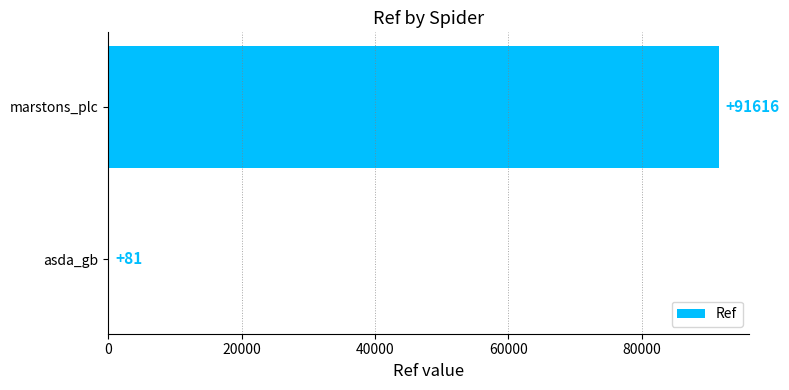

What is the sum of all values?

91697